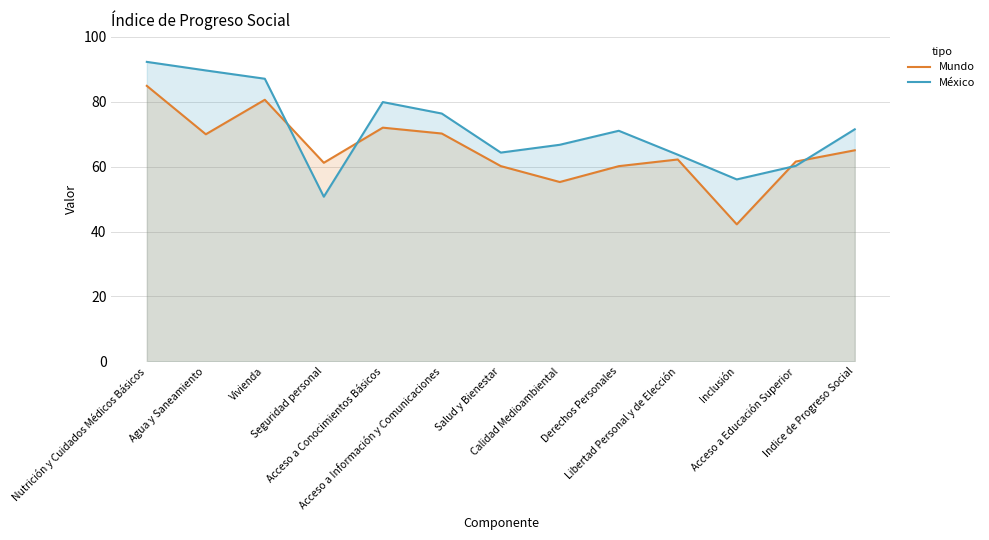

How many lines are shown in the chart?

2